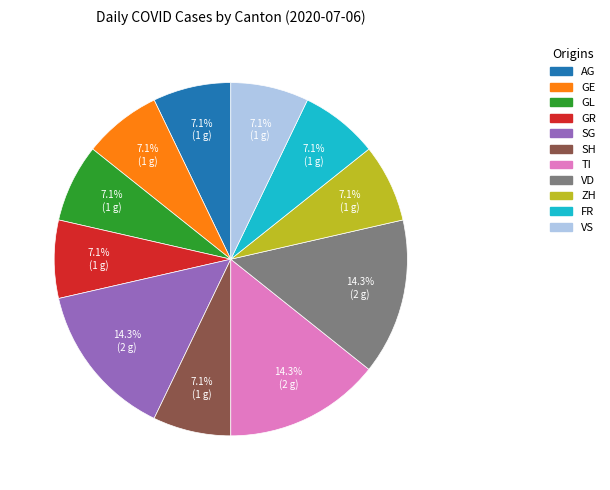

Does any single category account for the majority?

No